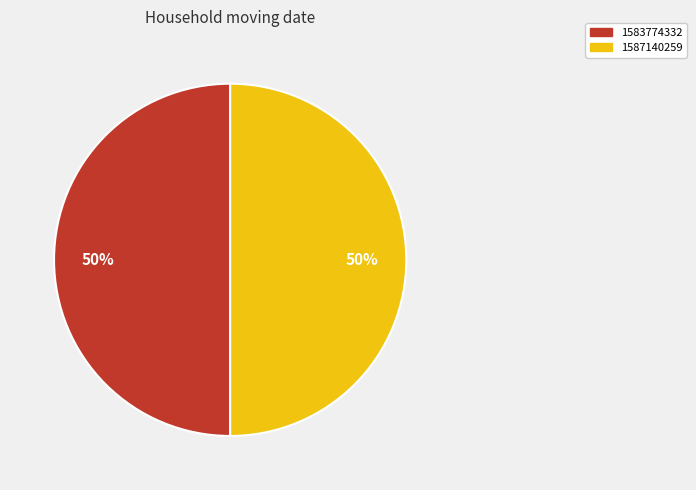

Approximately how many times larger is the value at 1587140259 compared to 1583774332?

1.0